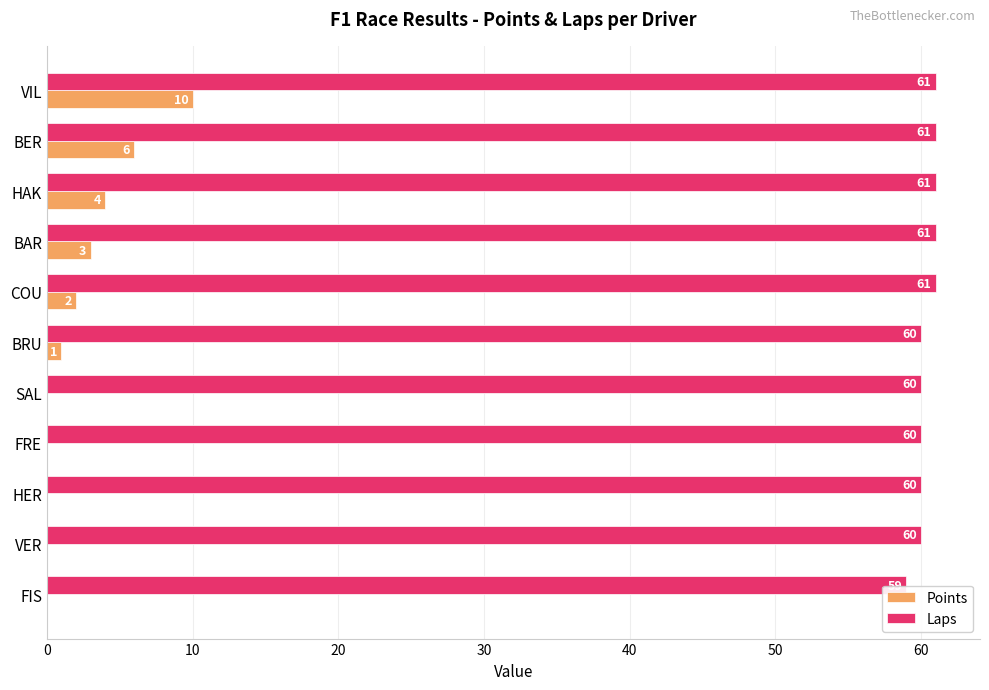

What is the total value across all series at BAR?

64